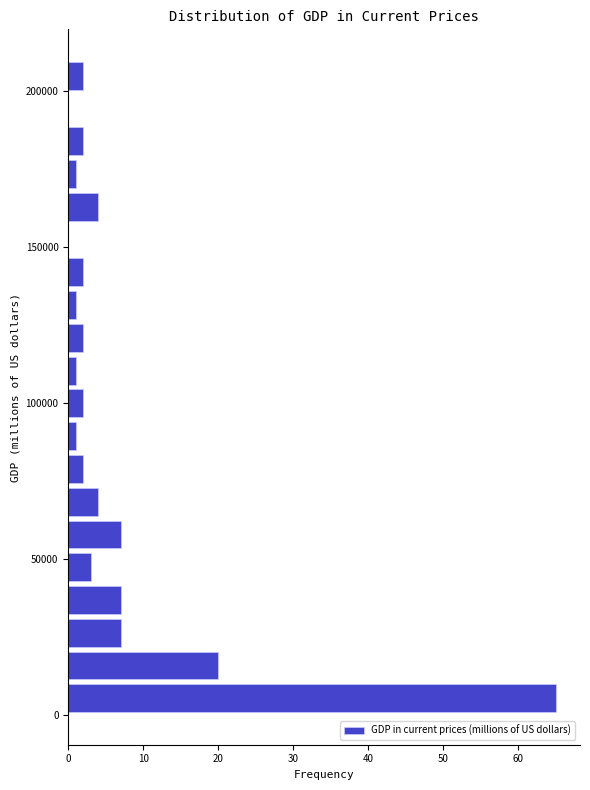

Read against the y-axis, roughly where is the centre of the longest bar?

5000